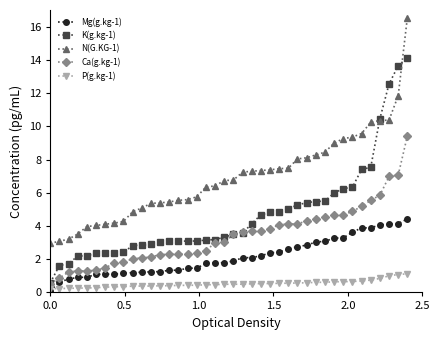

List the series in order of their peak value, lowest first.

P(g.kg-1), Mg(g.kg-1), Ca(g.kg-1), K(g.kg-1), N(G.KG-1)